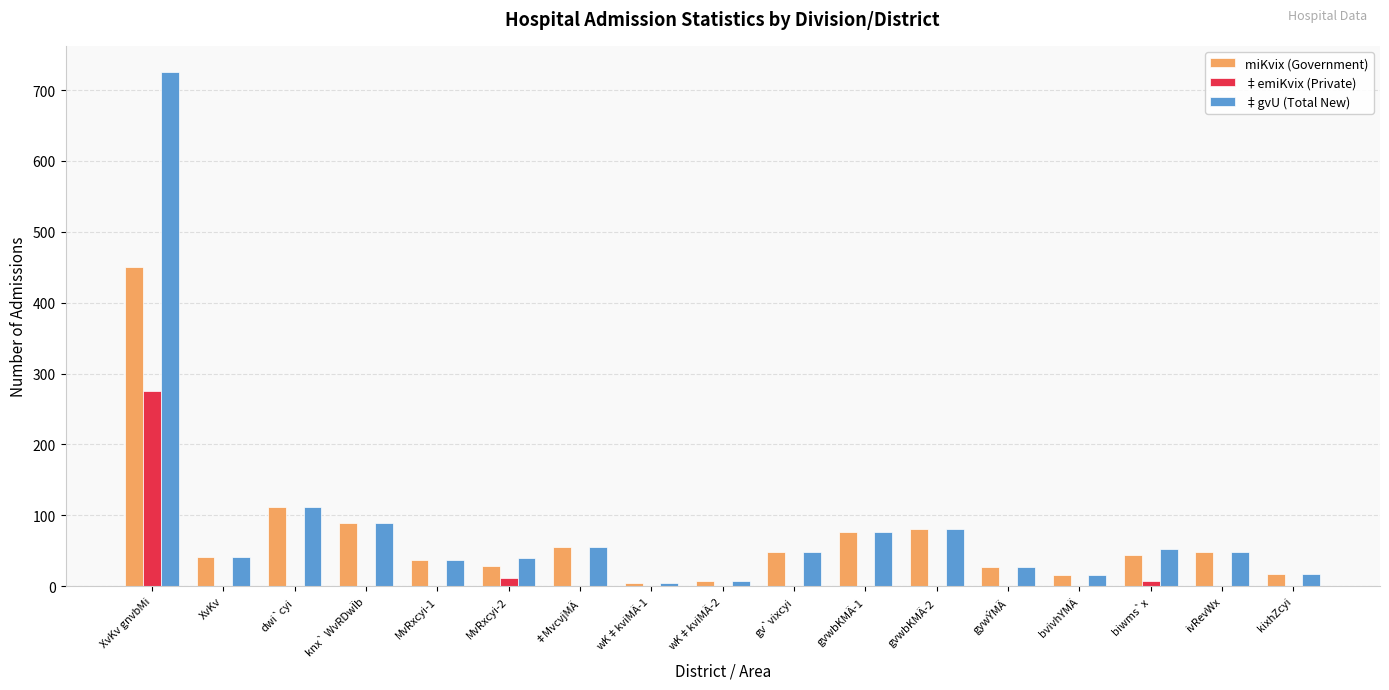

Is the value of ‡emiKvix (Private) at bvivhYMÄ greater than the value of miKvix (Government) at knx` WvRDwÏb?

No